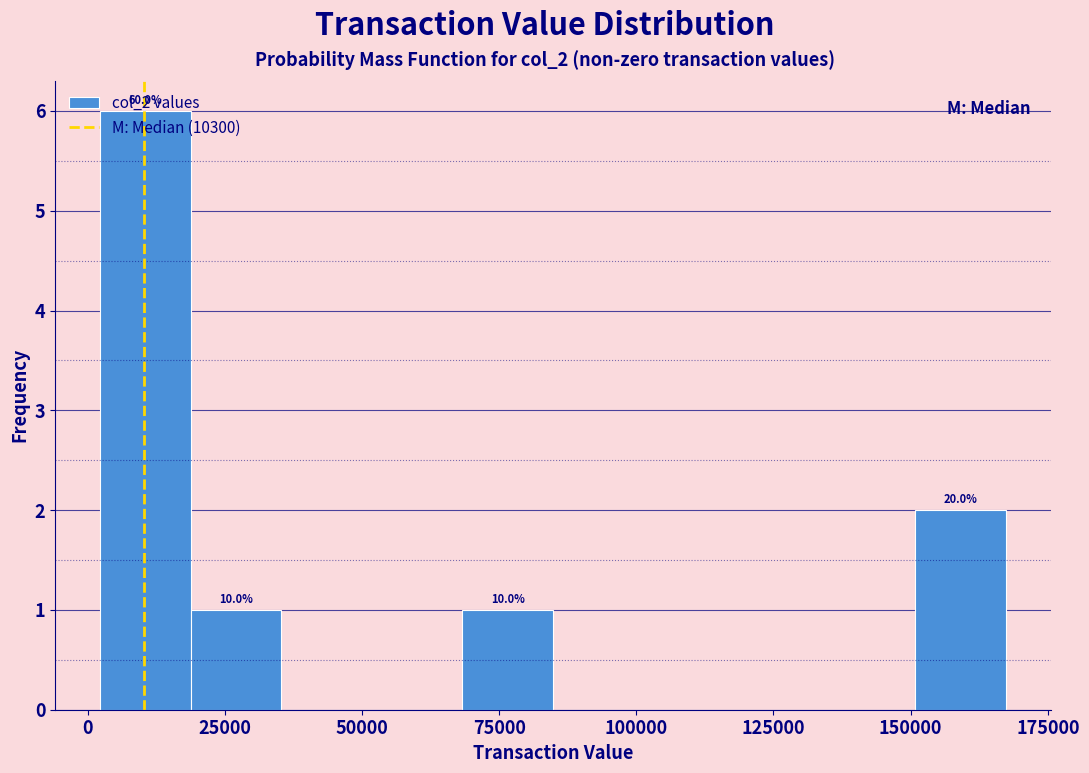

Around what value on the x-axis is the tallest bar? Give the approximate position of its centre, as read against the axis.

10000